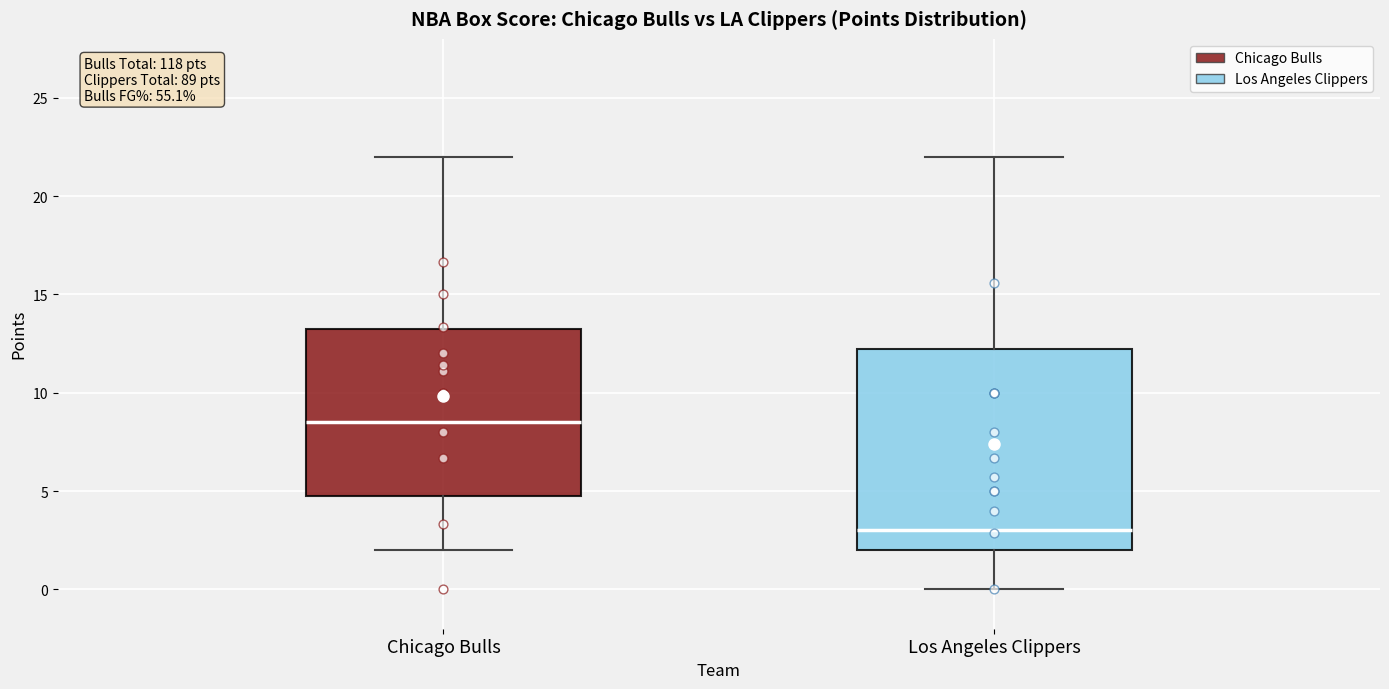

Which box is the tallest, from its lower edge to its upper edge?

Los Angeles Clippers